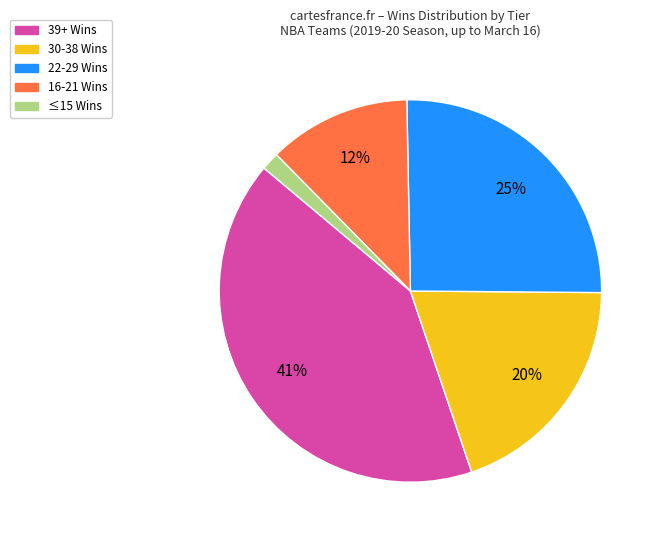

Is there a majority slice in this chart?

No